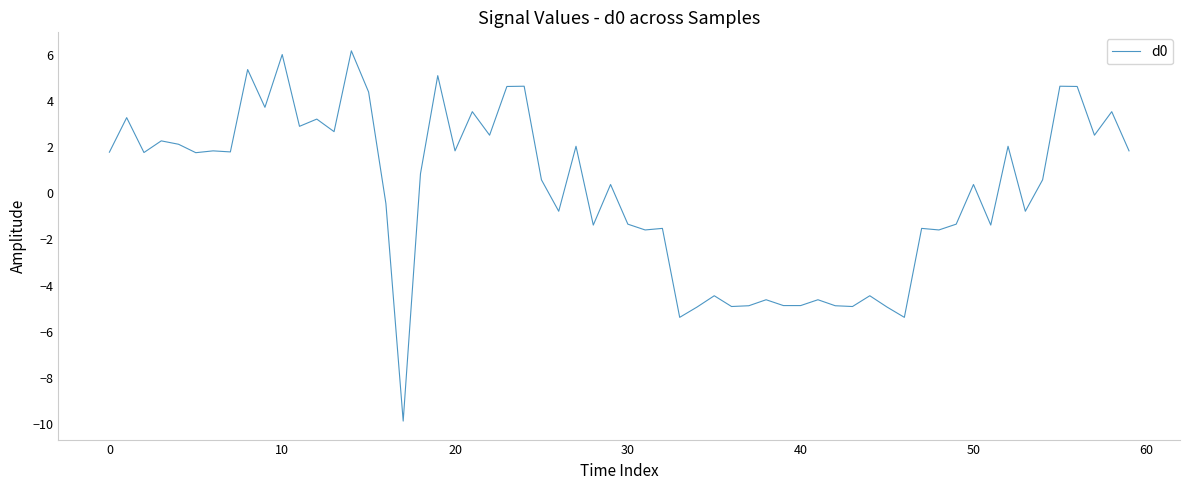

What is the maximum value shown in the chart?

6.2